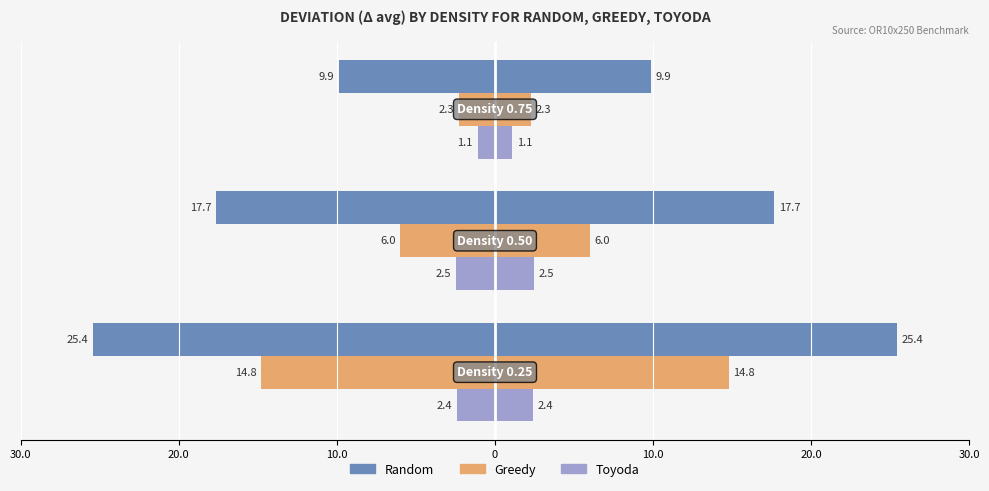

Reading left to right, list all the values displayed in this chart.

Random: -25.4	-17.7	-9.9
Greedy: -14.8	-6.0	-2.3
Toyoda: -2.4	-2.5	-1.1